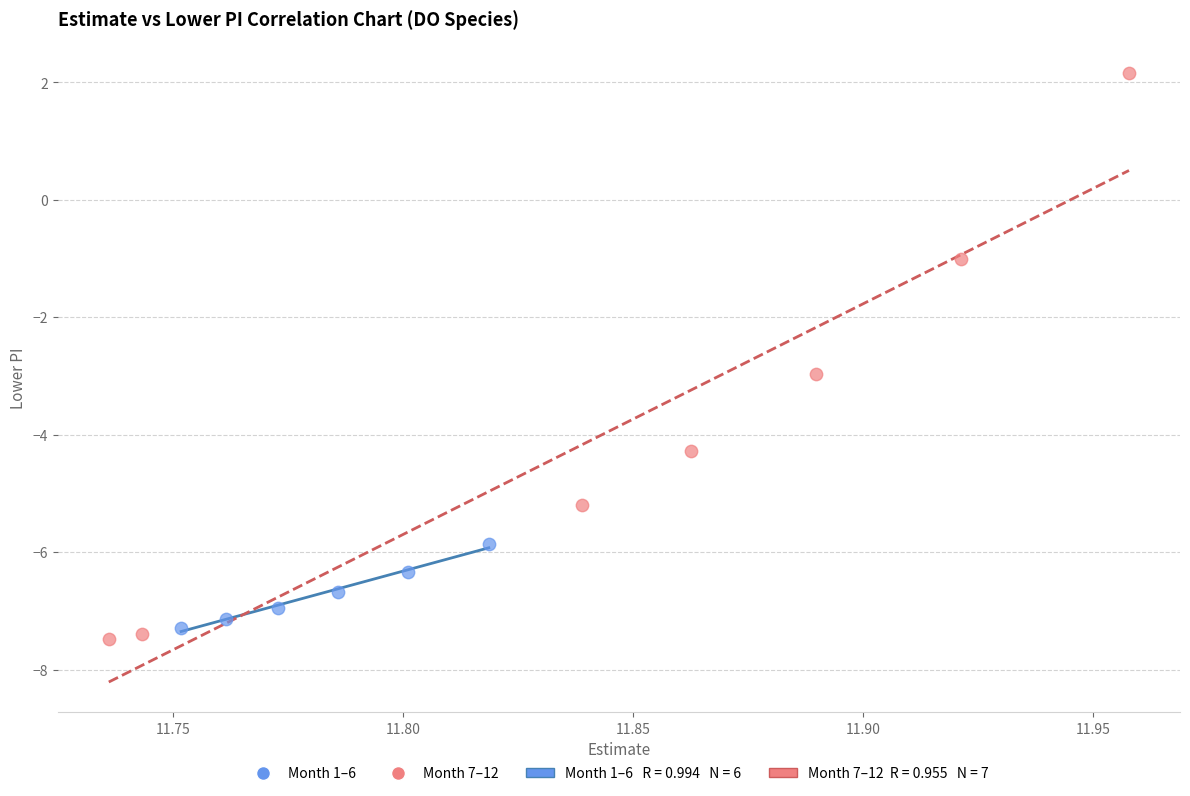

Which series reaches the maximum Y coordinate?

Month 7–12